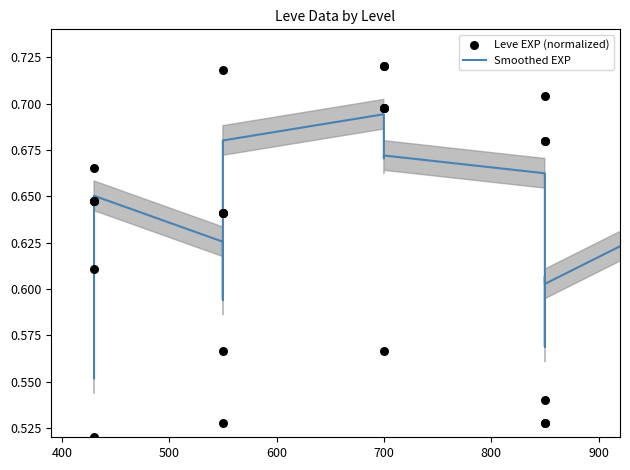

Which series has the largest total across all categories?

Leve EXP (normalized)